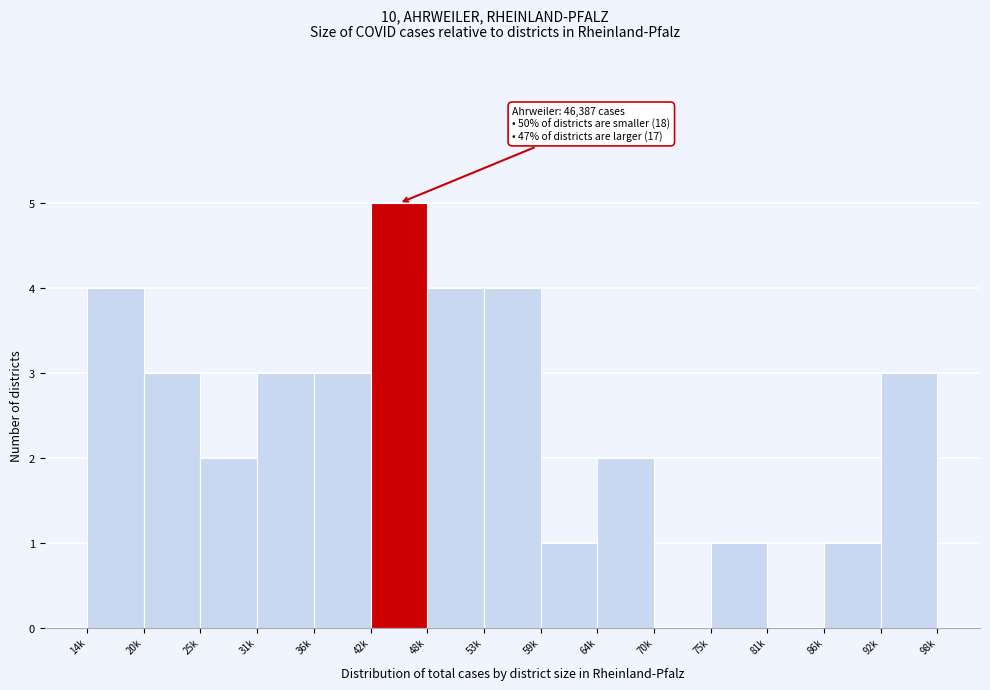

Reading right to left, list all the values displayed in this chart.

92k=3	86k=1	81k=0	75k=1	70k=0	64k=2	59k=1	53k=4	48k=4	42k=5	36k=3	31k=3	25k=2	20k=3	14k=4